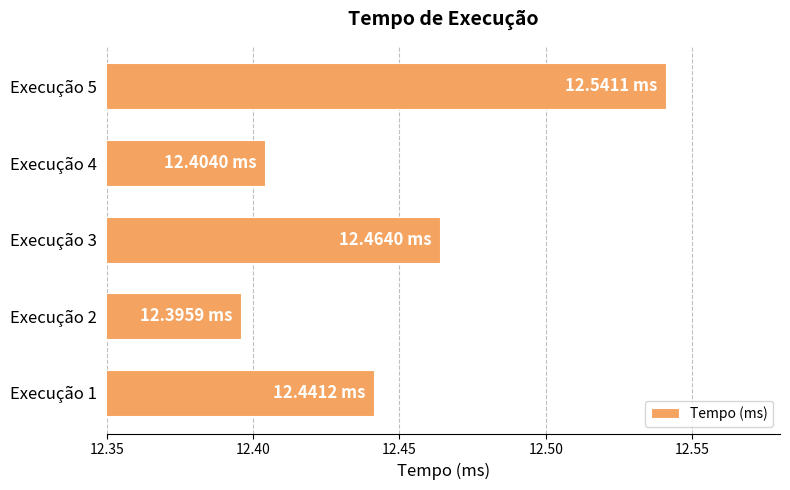

Rank the categories by value from highest to lowest.

Execução 5, Execução 3, Execução 1, Execução 4, Execução 2